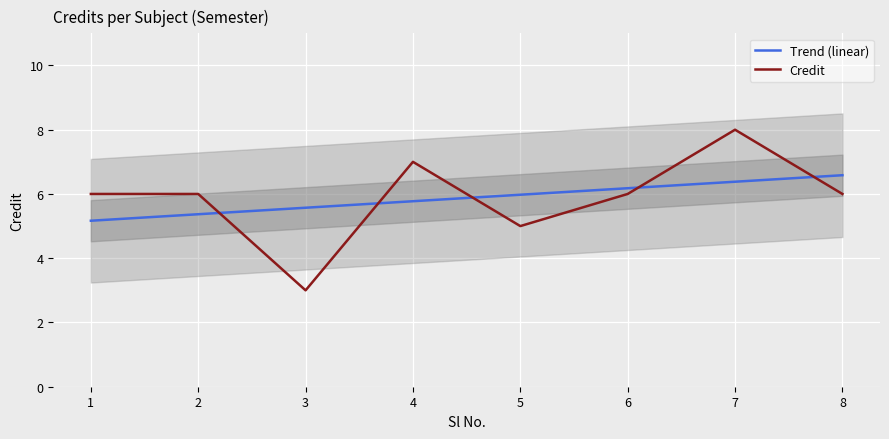

Which series changed the most between 4 and 6?

Credit